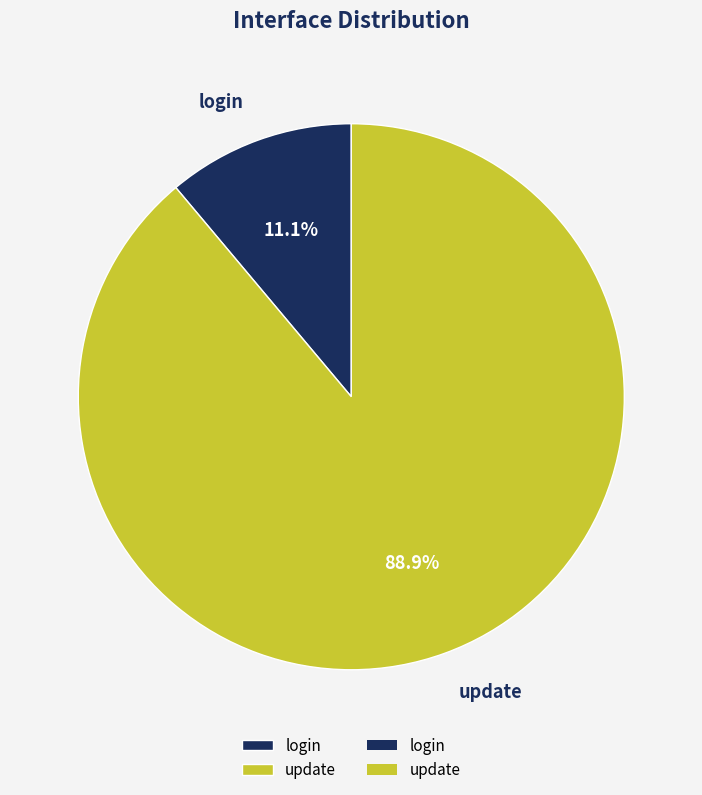

Is login the majority of the pie?

No